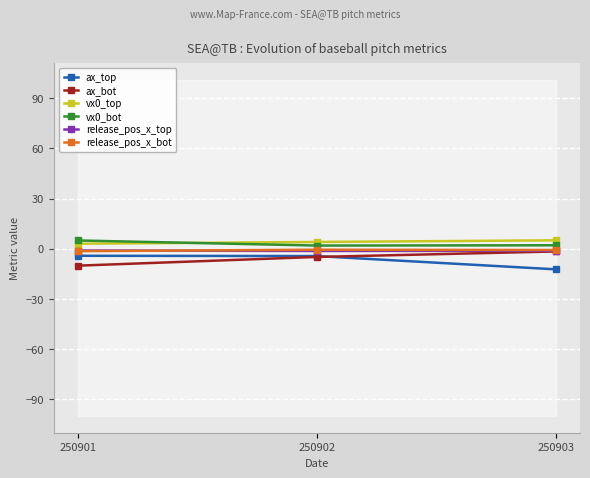

At which label does vx0_bot first exceed 2?

250901